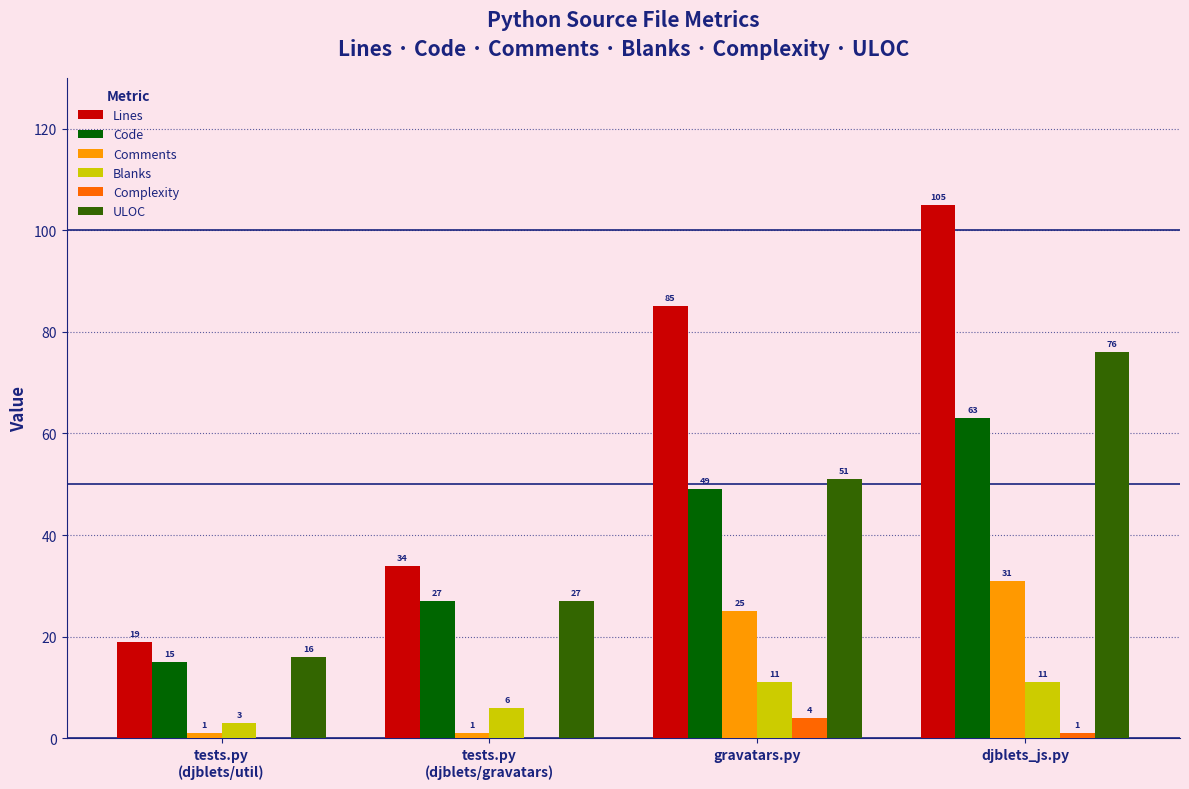

Reading left to right, extract all data points from this chart.

Lines: 19	34	85	105
Code: 15	27	49	63
Comments: 1	1	25	31
Blanks: 3	6	11	11
Complexity: 0	0	4	1
ULOC: 16	27	51	76